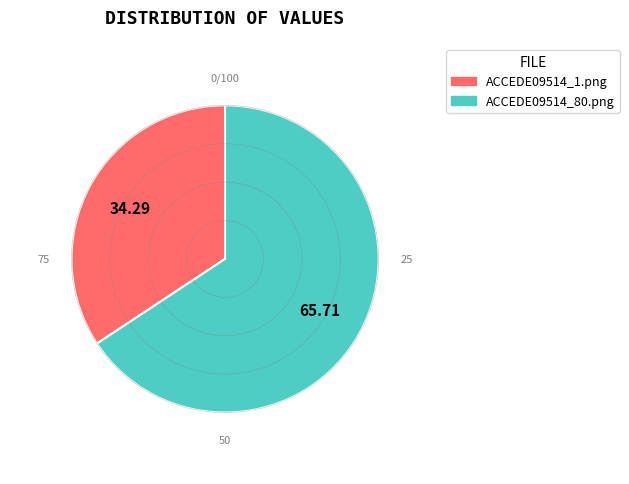

Between ACCEDE09514_1.png and ACCEDE09514_80.png, which is larger?

ACCEDE09514_80.png